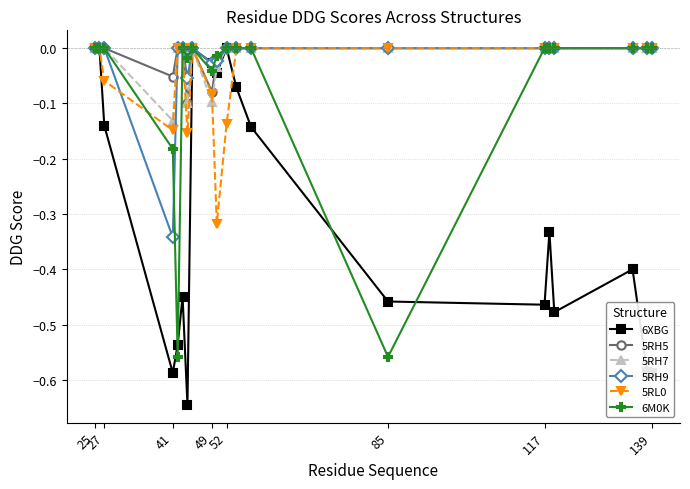

Which series has the largest range (max minus min)?

6XBG